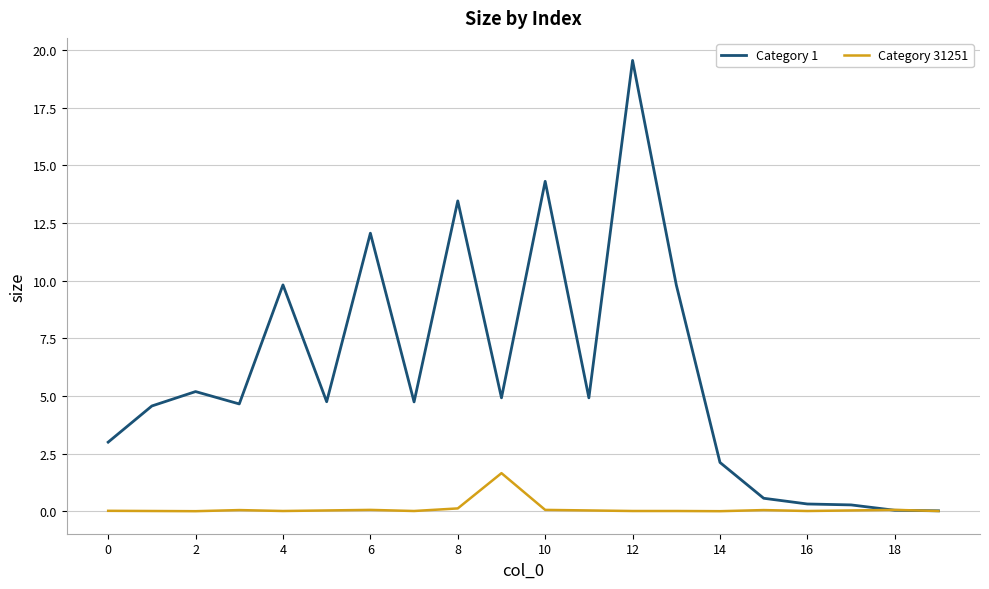

What are all the series names shown in the legend?

Category 1, Category 31251